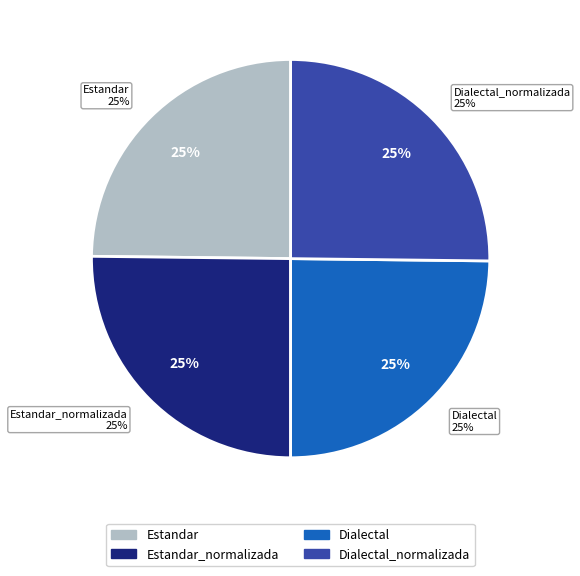

Is there a majority slice in this chart?

No